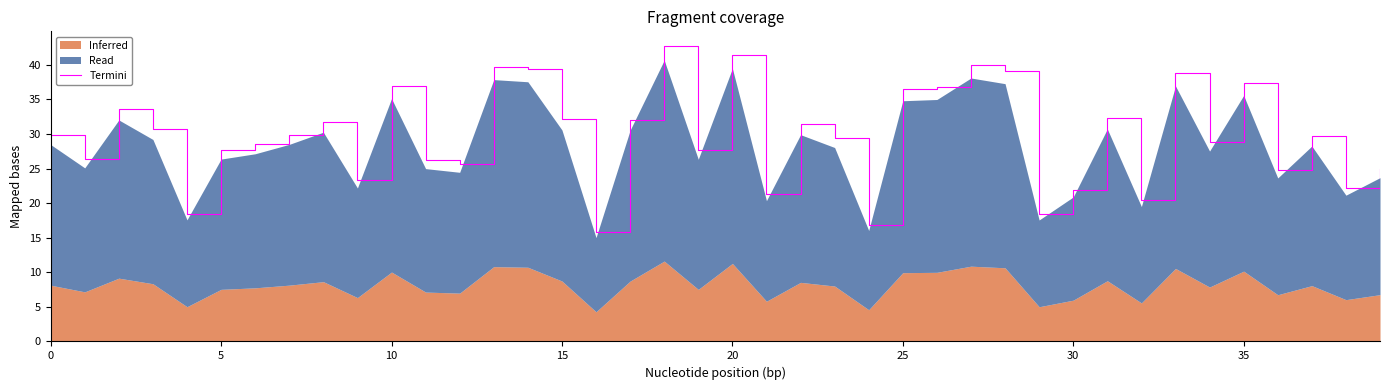

How many lines are shown in the chart?

1